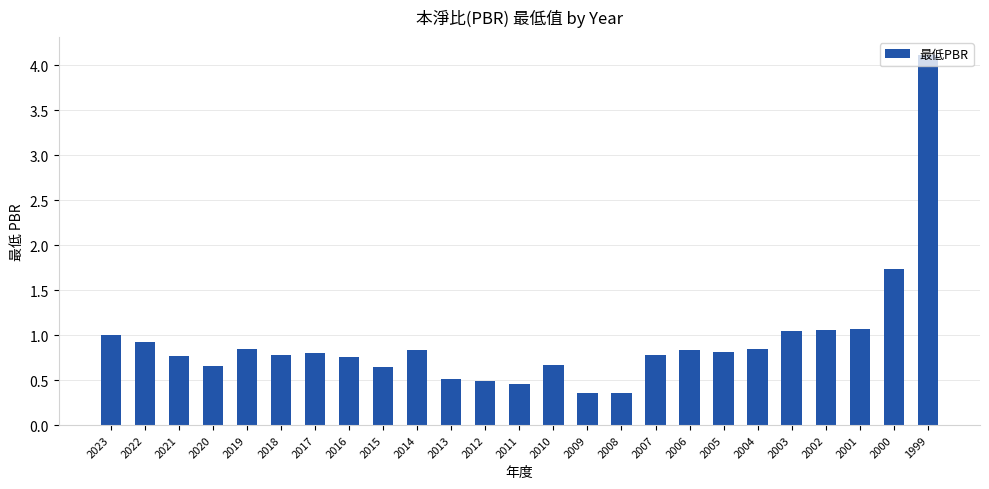

Are the bars grouped side by side (vs. stacked)?

No